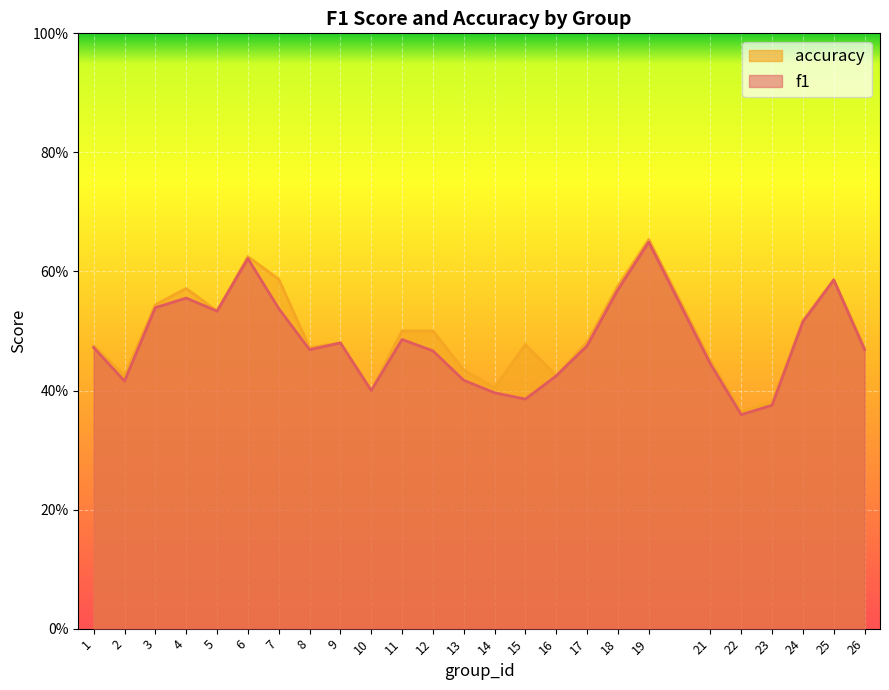

How many lines are shown in the chart?

2